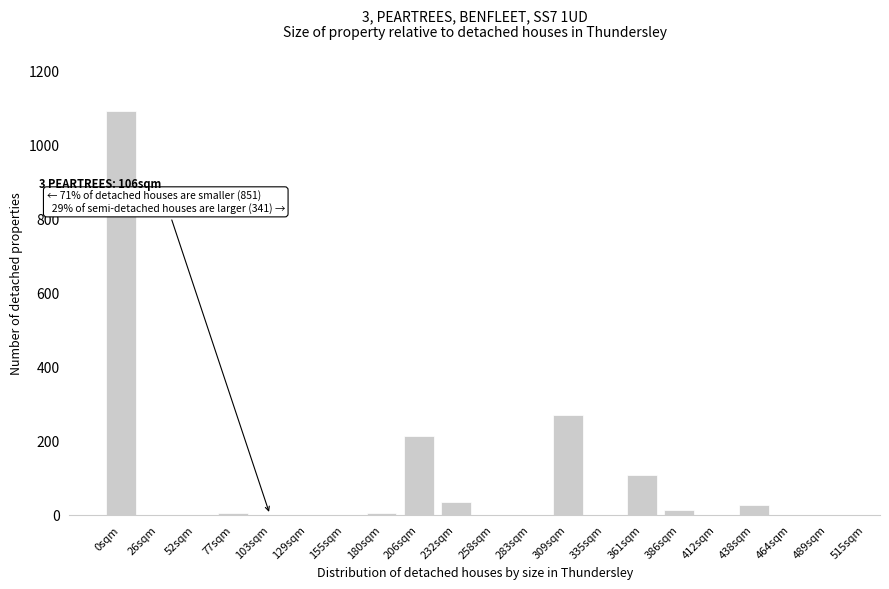

What is the ratio of the value at 0sqm to the value at 232sqm?

33.1